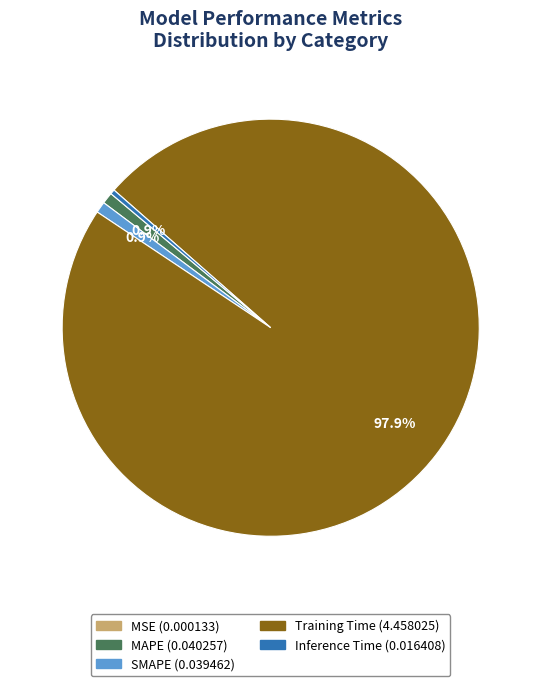

What percentage is the SMAPE slice, to the nearest percent?

1%